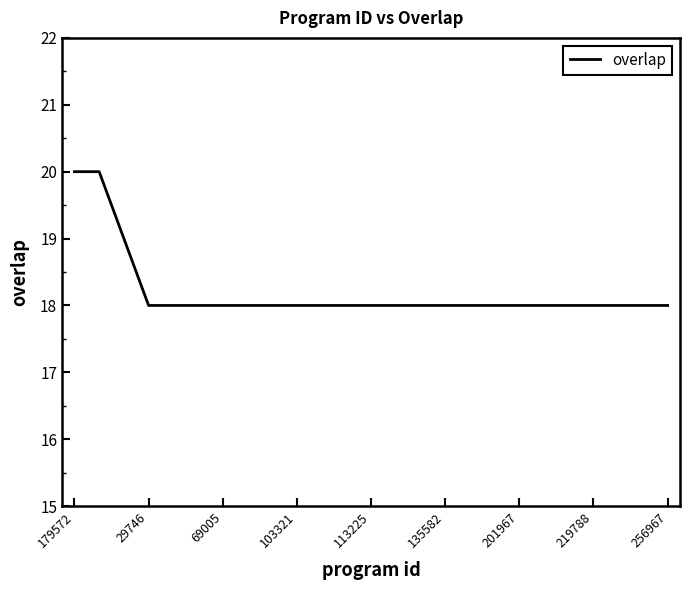

What is the difference between the second highest and minimum values?

2